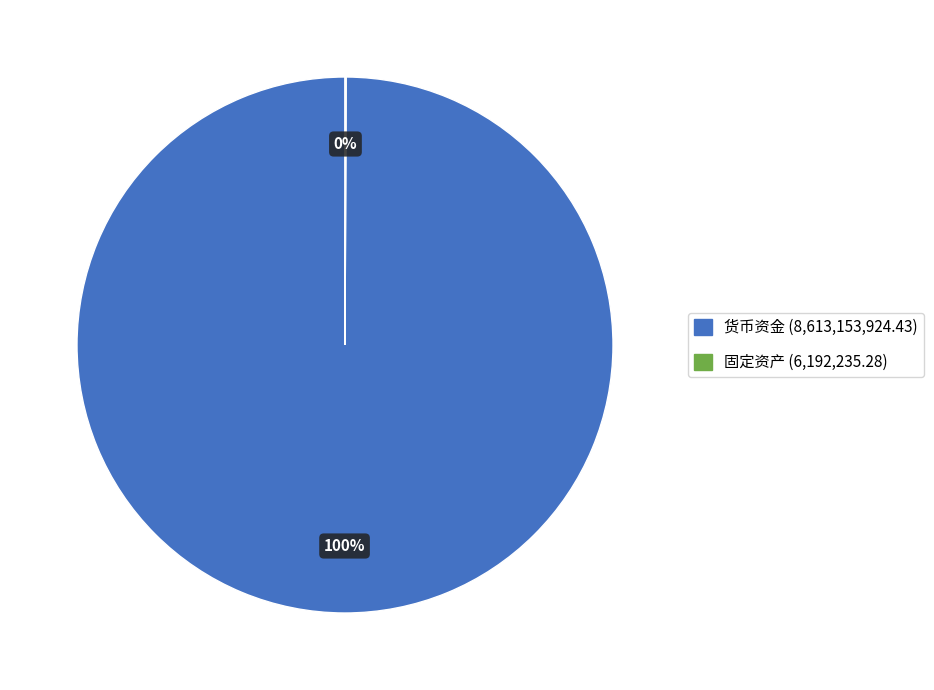

To the nearest percent, what percentage of the pie is 货币资金?

100%